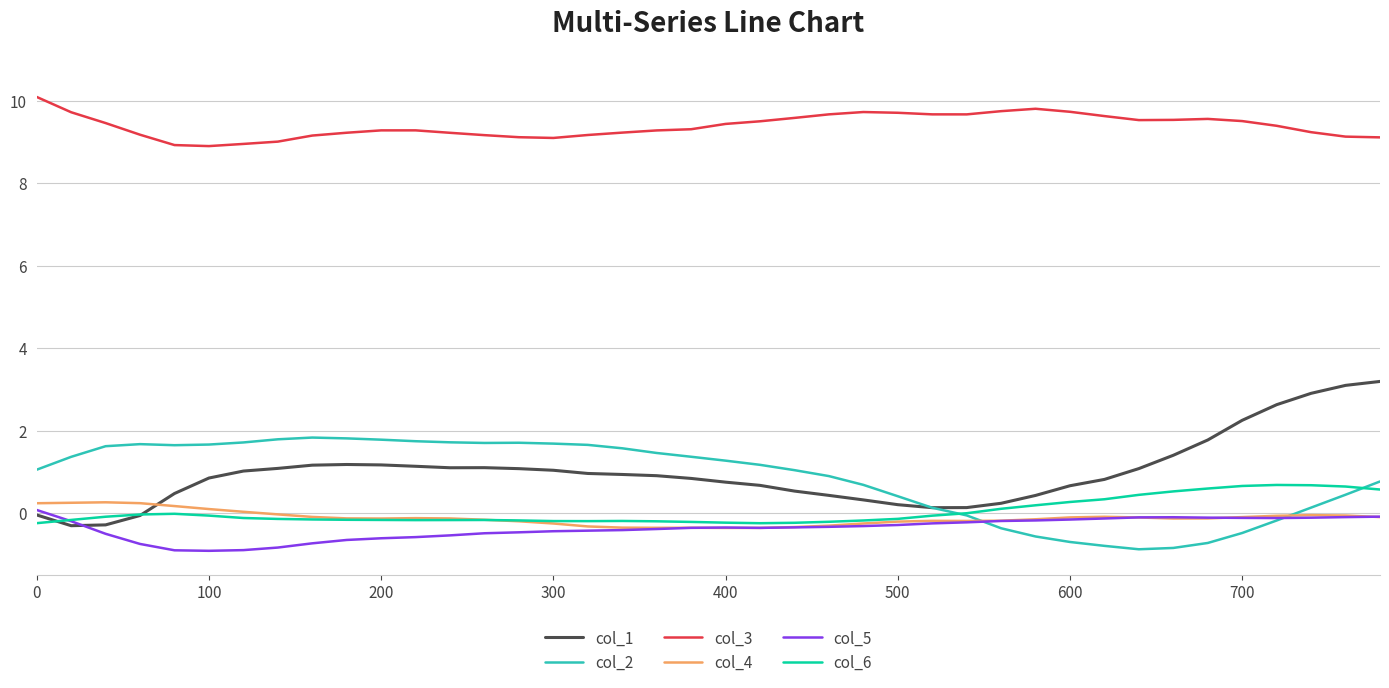

True or false: col_3 and col_2 cross at least once.

False